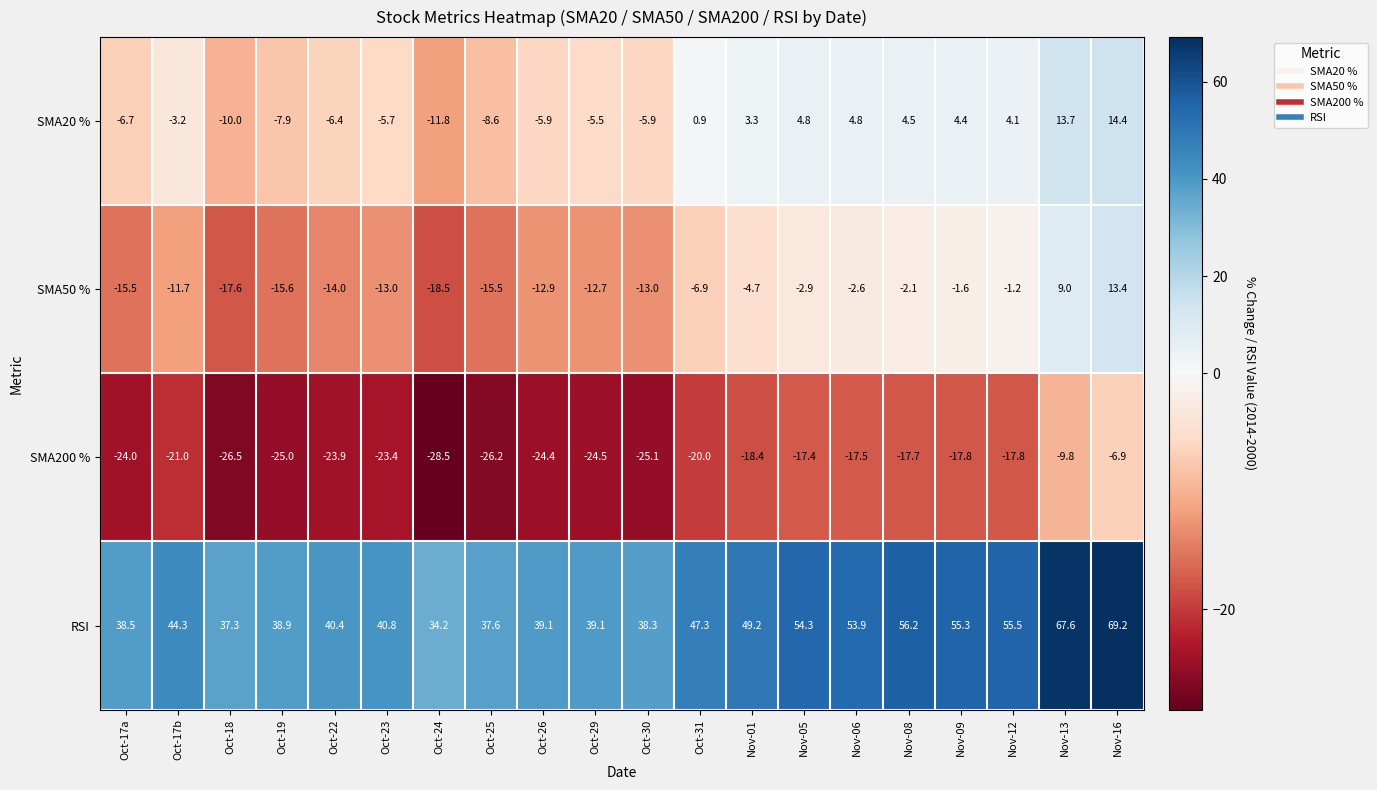

What is the total value across all series at Oct-31?

21.3